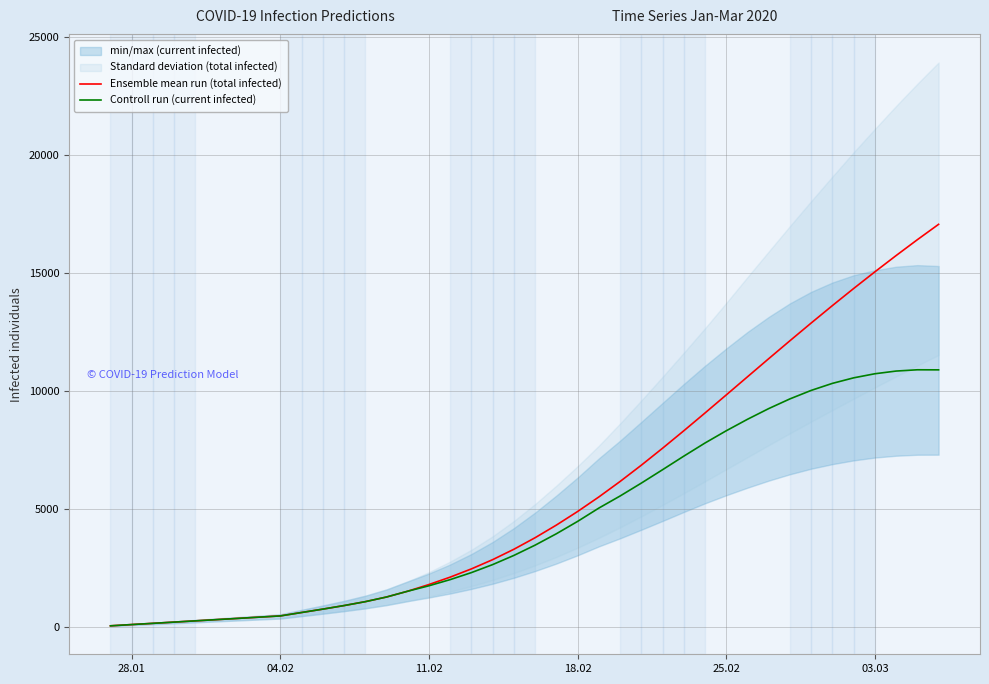

Which series has the widest spread of values?

Ensemble mean run (total infected)